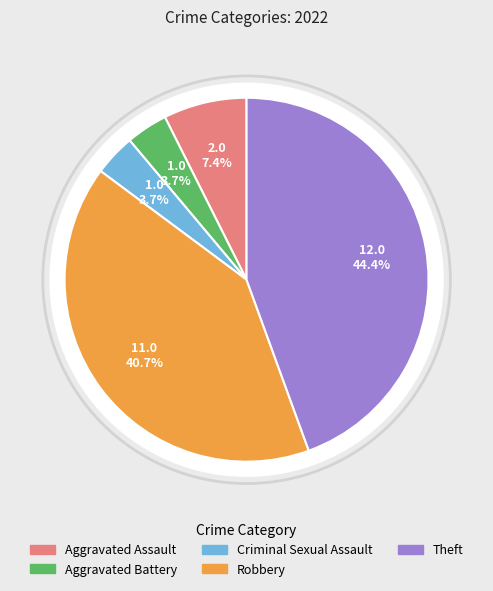

Which has a higher value, Aggravated Battery or Criminal Sexual Assault?

Aggravated Battery